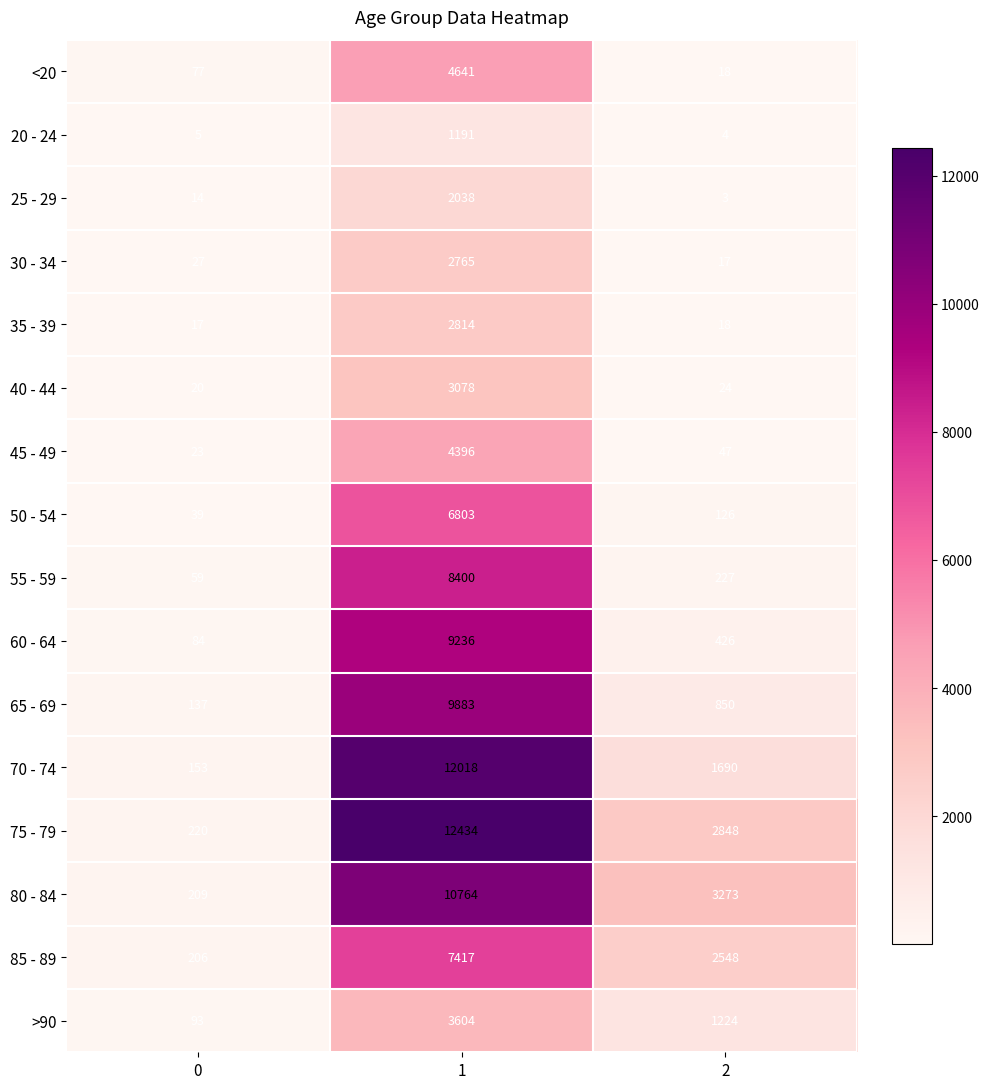

Rank the series at 1 from lowest to highest value.

20 - 24, 25 - 29, 30 - 34, 35 - 39, 40 - 44, >90, 45 - 49, <20, 50 - 54, 85 - 89, 55 - 59, 60 - 64, 65 - 69, 80 - 84, 70 - 74, 75 - 79